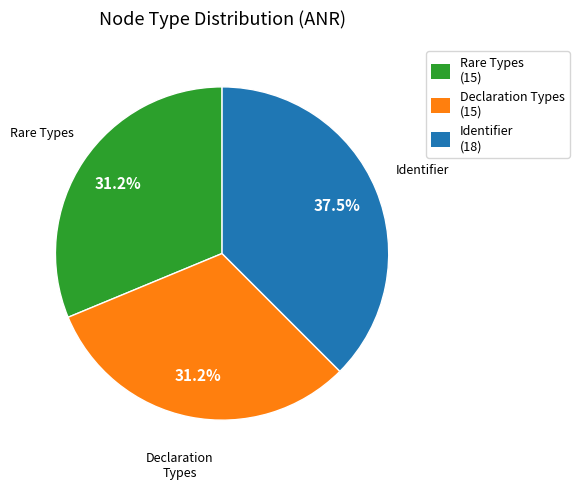

Does any single category account for the majority?

No